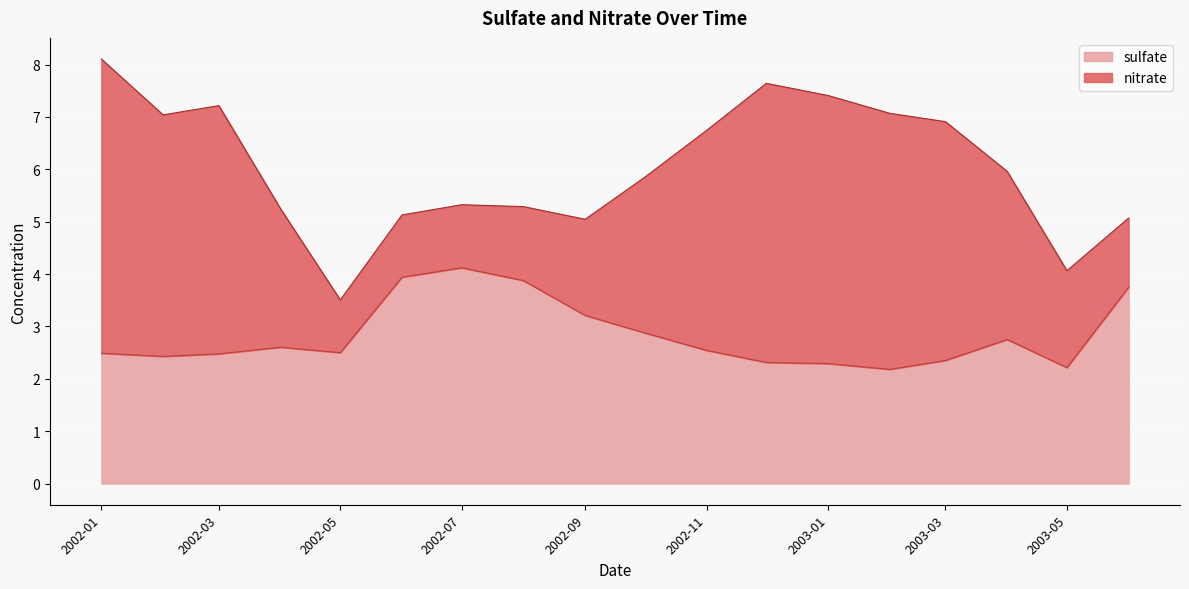

At which label does sulfate reach its peak?

2002-07